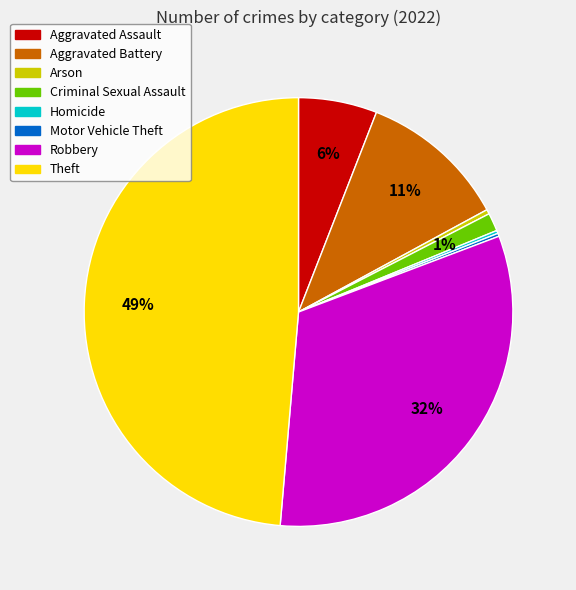

Does any single category account for the majority?

No